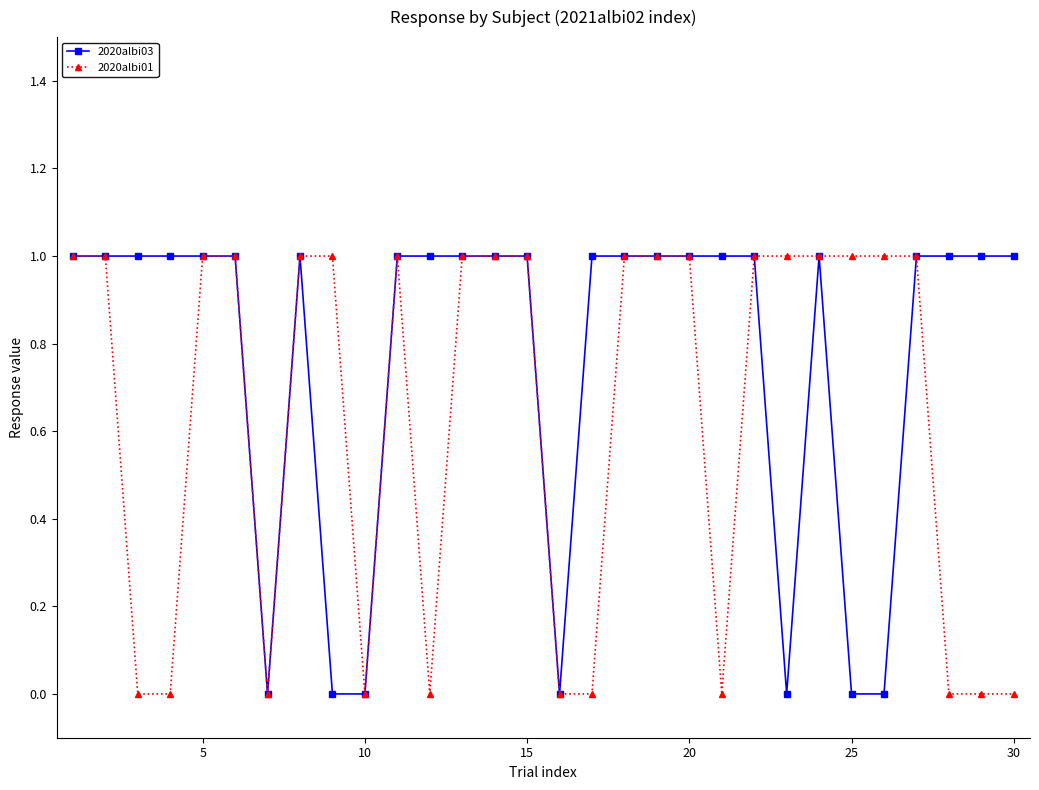

List the series in order of their overall mean, lowest first.

2020albi01, 2020albi03